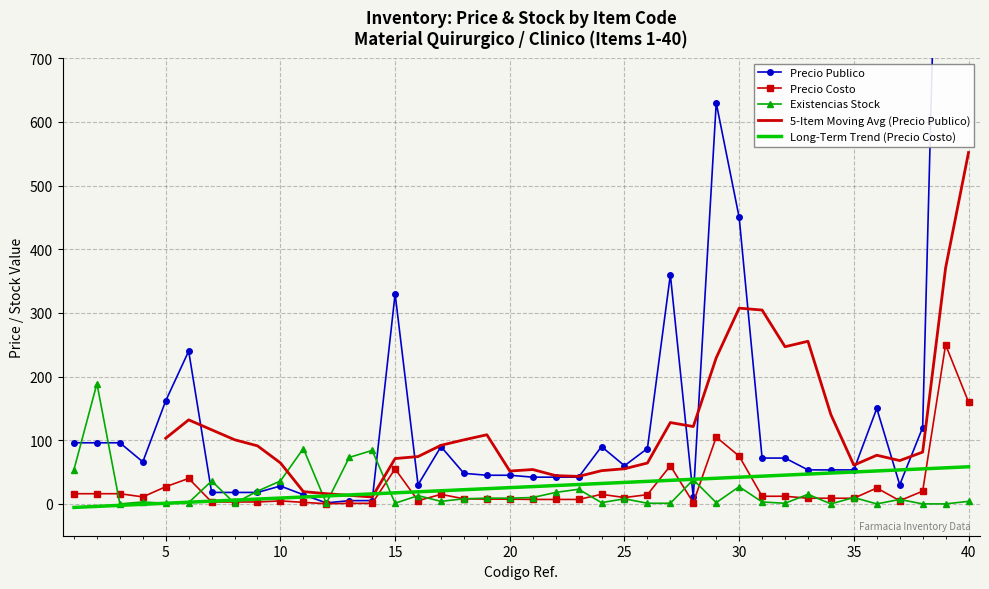

Is the value of Precio Costo at 25 greater than the value of Existencias Stock at 3?

Yes